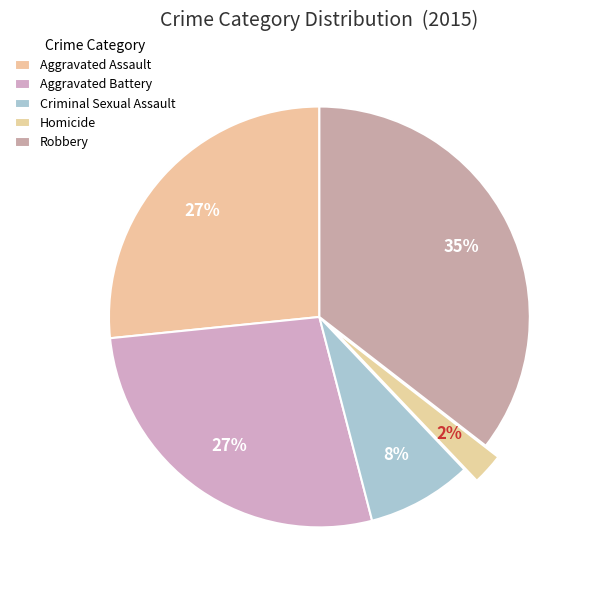

What percentage is NOT represented by Robbery?

64.5%